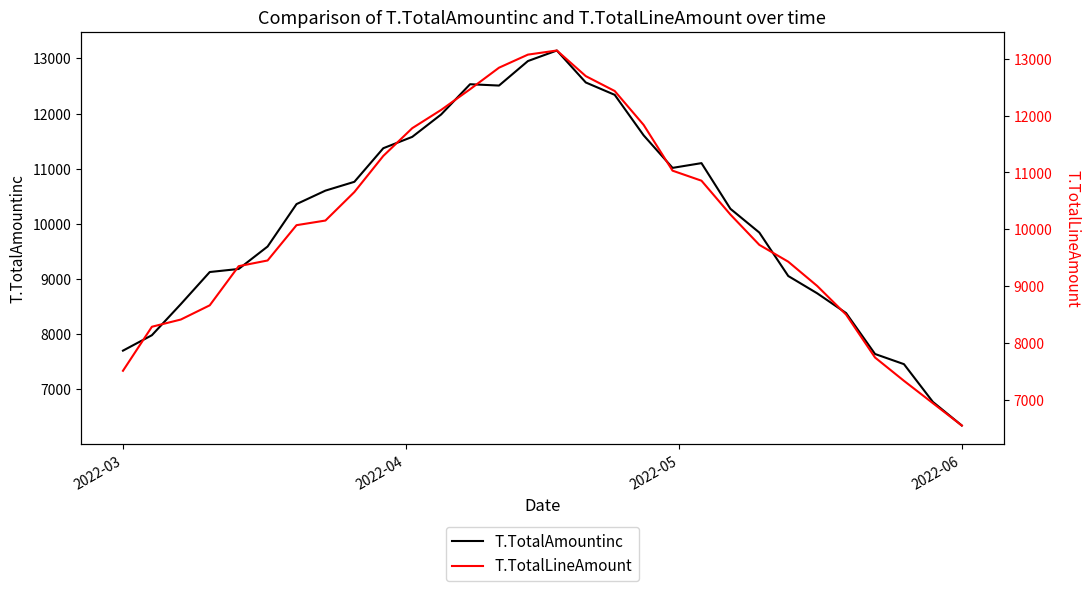

What is the maximum value for T.TotalAmountinc?

13142.7